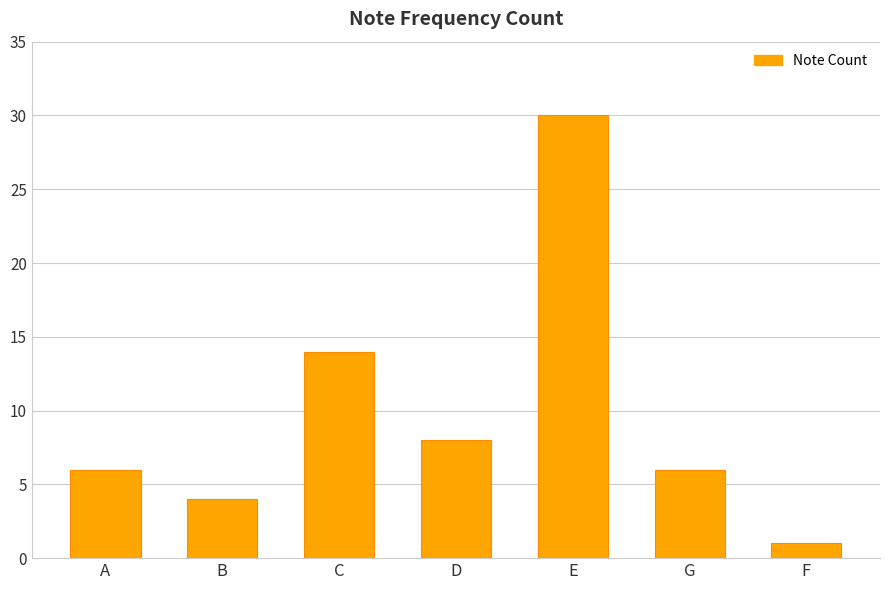

Which category has the highest value across all series?

E